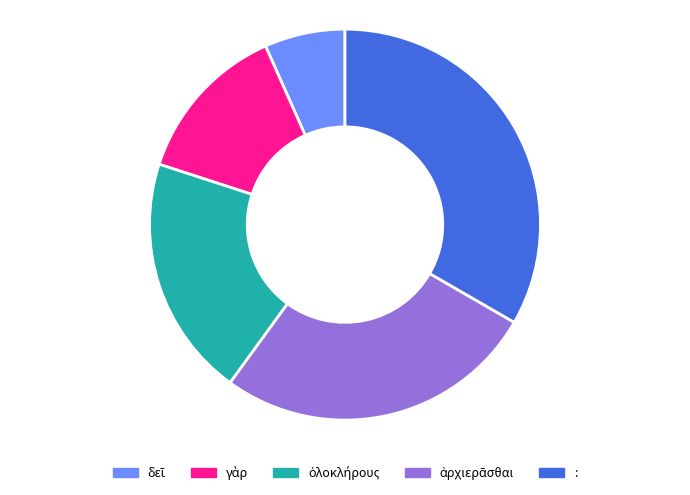

What is the largest slice in the pie chart?

: